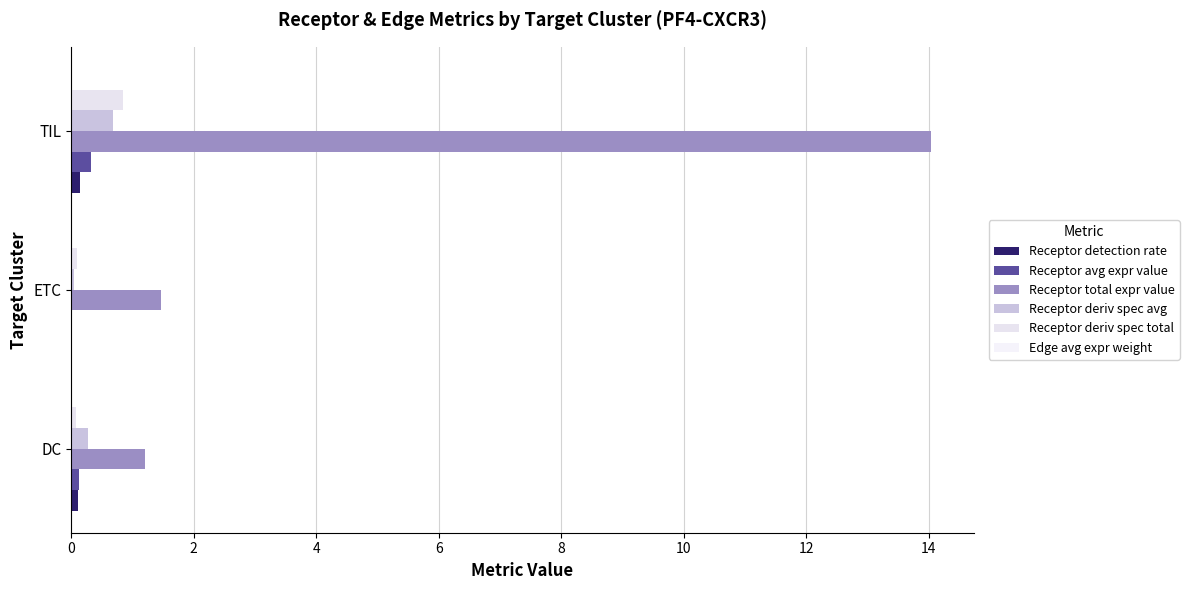

What is the value of the Receptor average expression value bar at the 1st from the left?

0.1